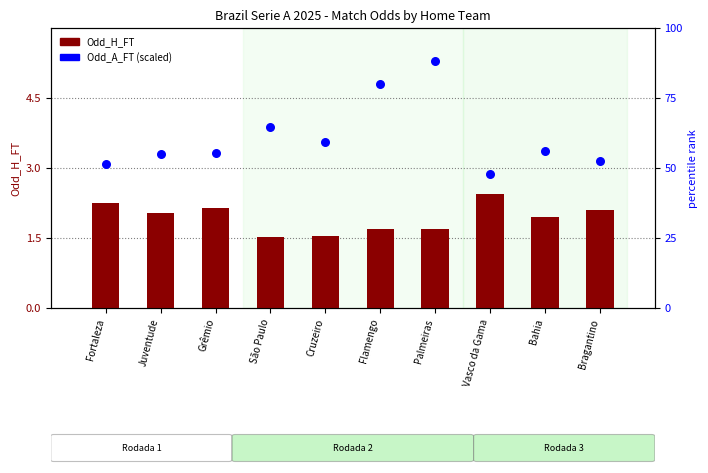

What is the total value across all series at Cruzeiro?

60.9